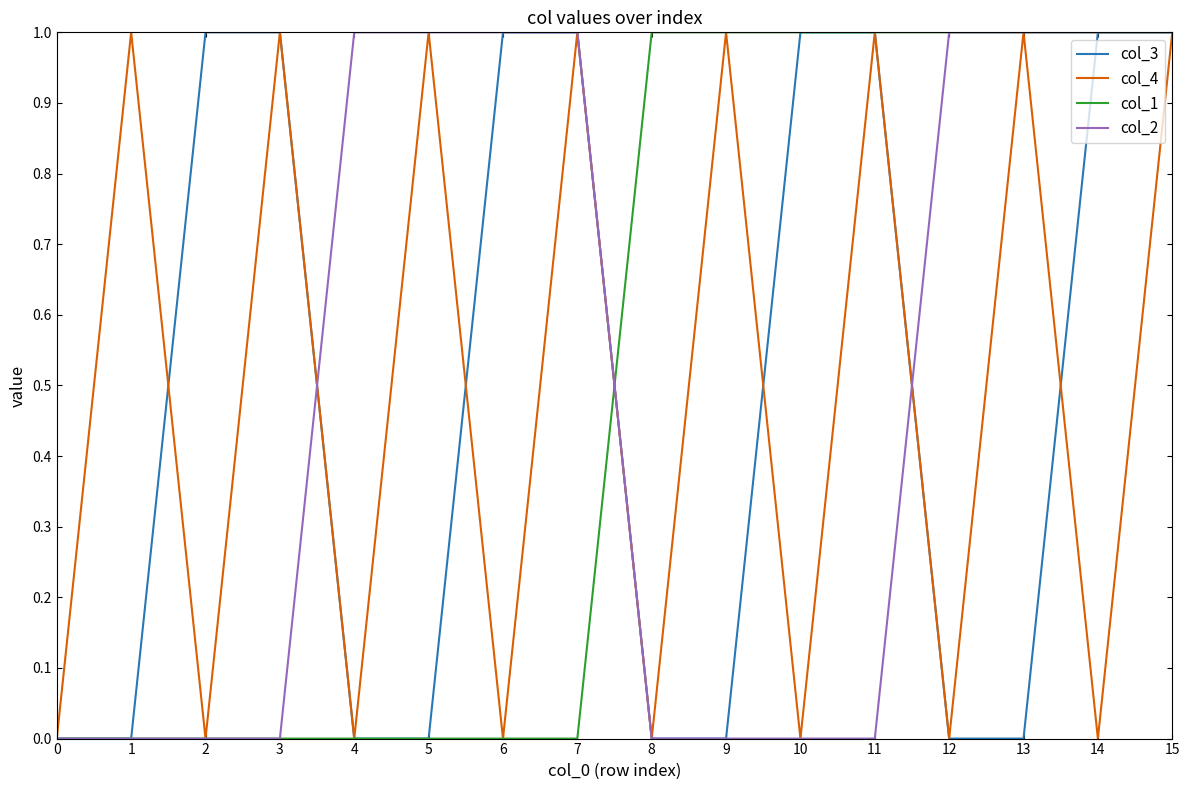

At which category is the sum across all series the highest?

15